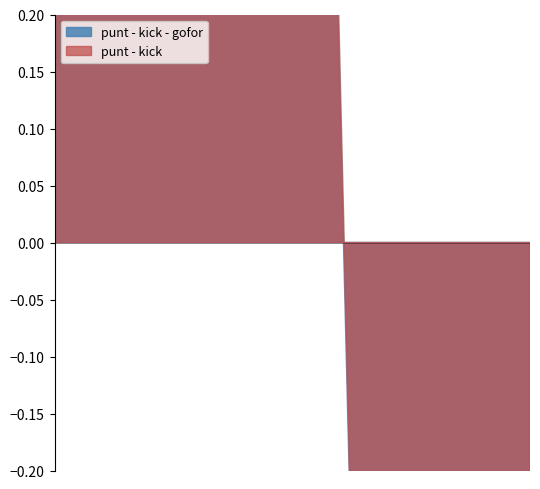

What is the highest value of the kick series?

1.0